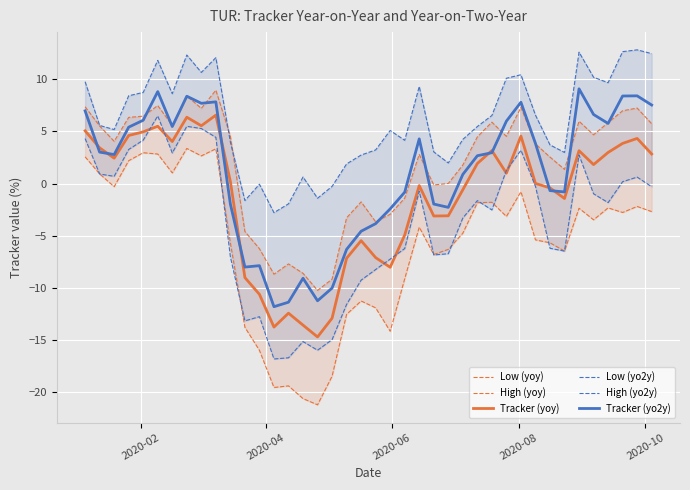

What is the minimum value for Tracker (yoy)?

-14.7